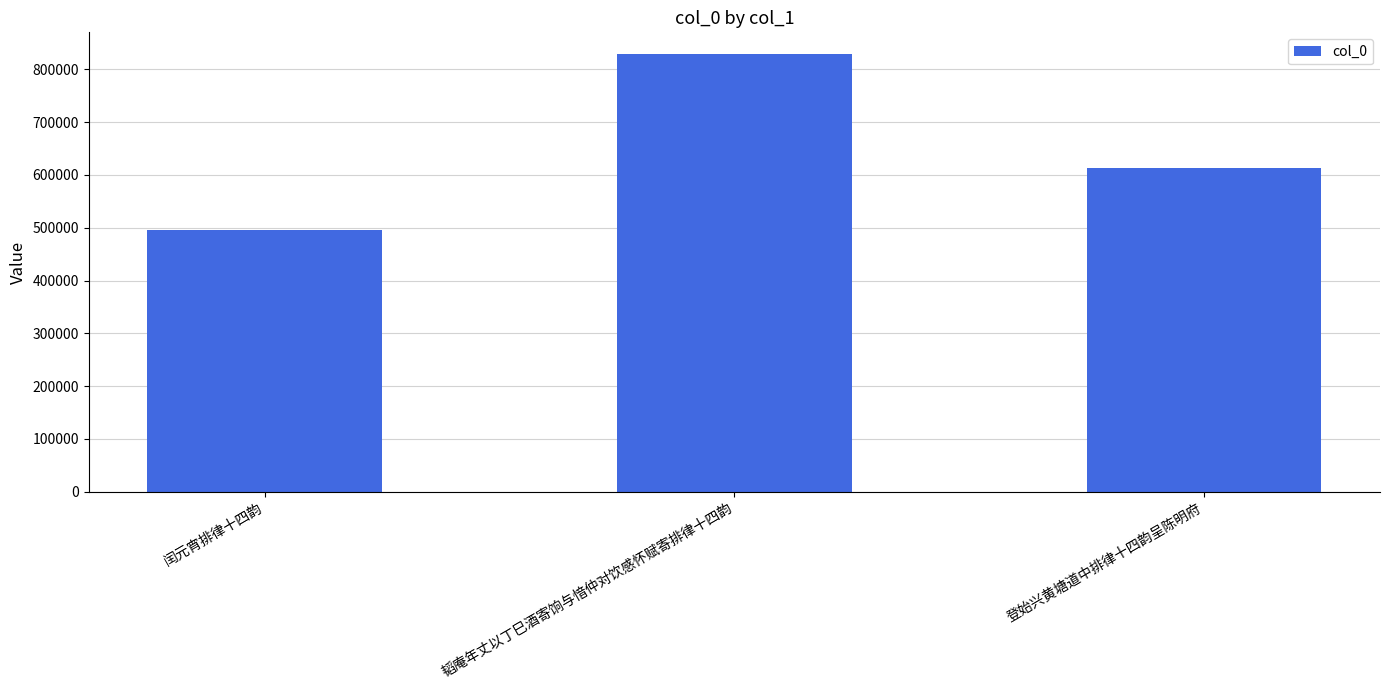

At which category does the chart reach its minimum across all series?

闰元宵排律十四韵